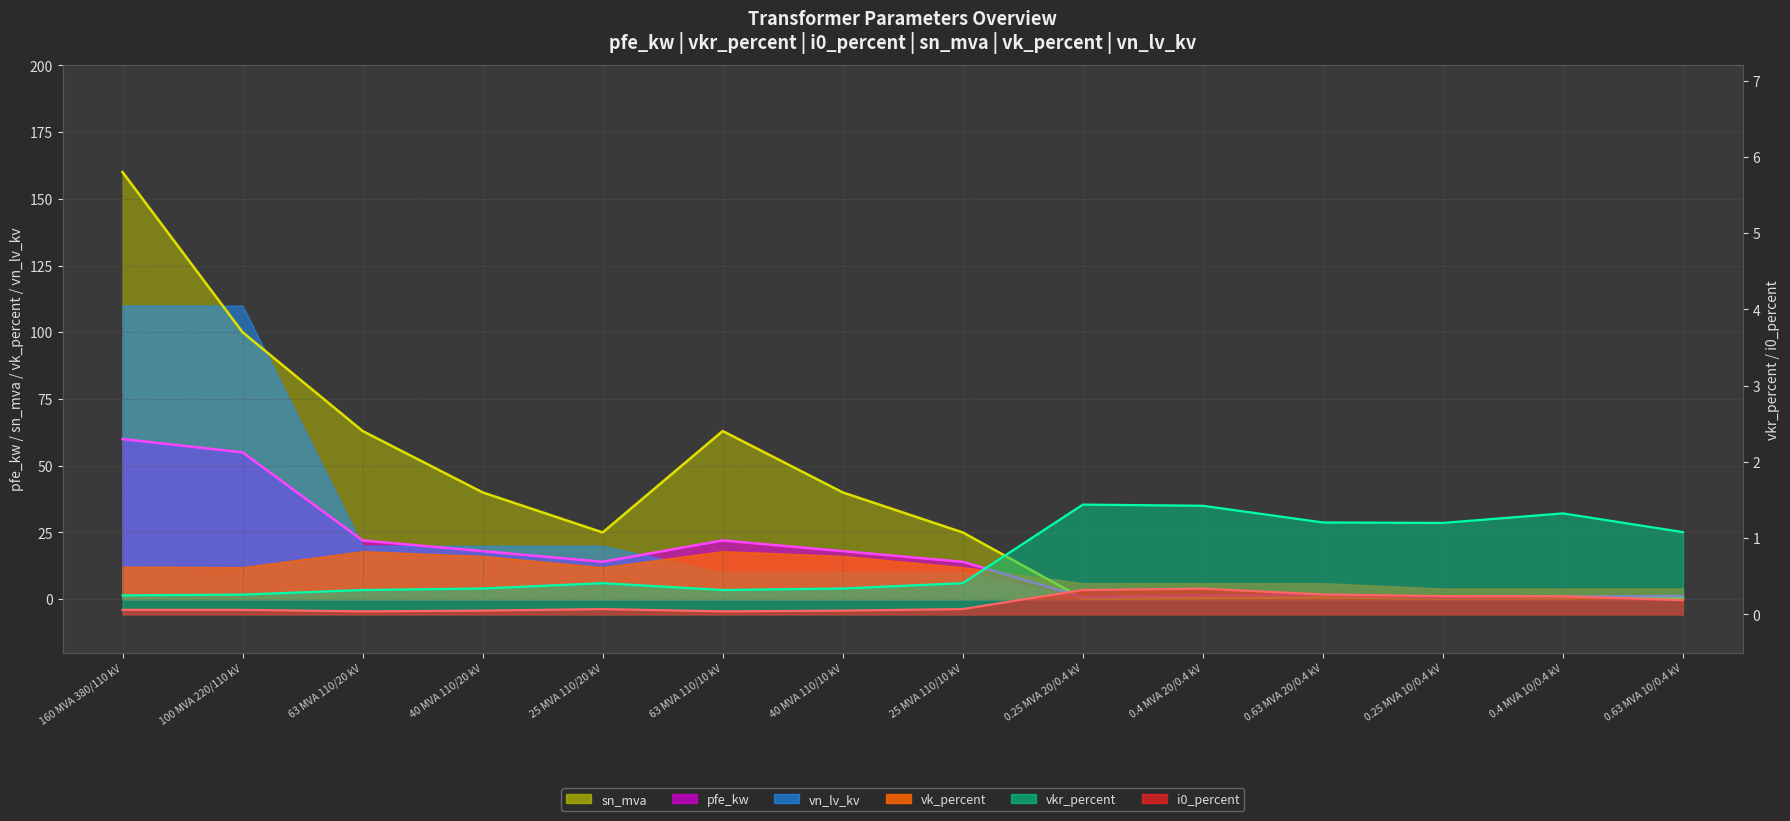

At which category is the sum across all series the highest?

160 MVA 380/110 kV